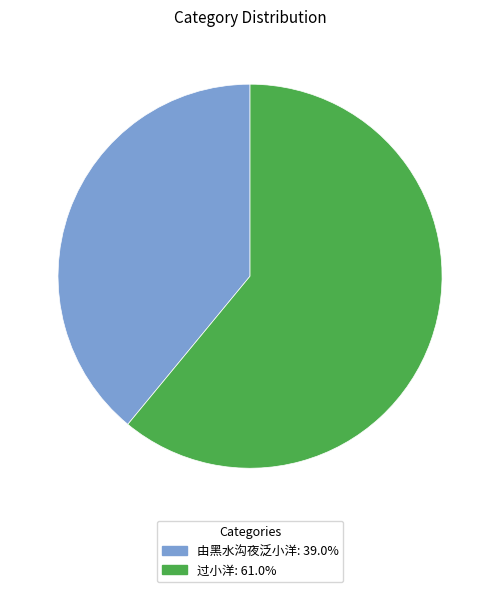

Is there any slice that represents more than half of the pie?

Yes